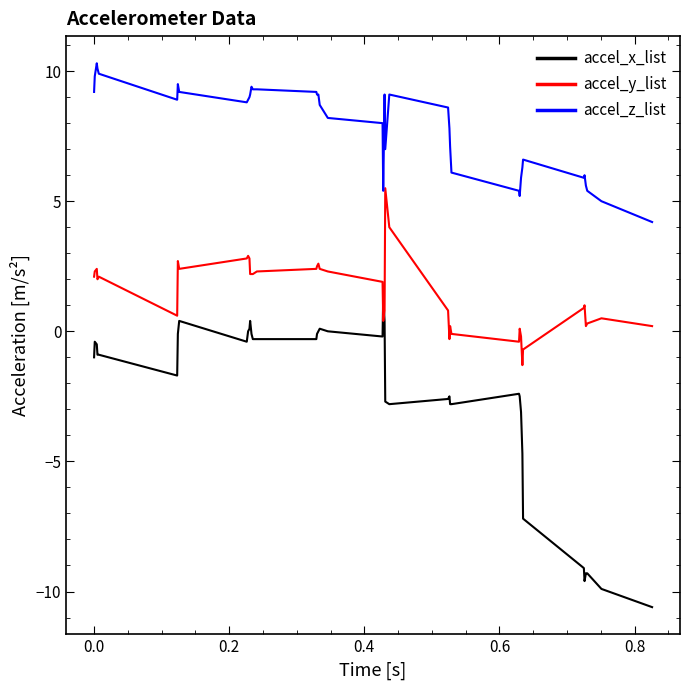

Which series has the largest total across all categories?

accel_z_list